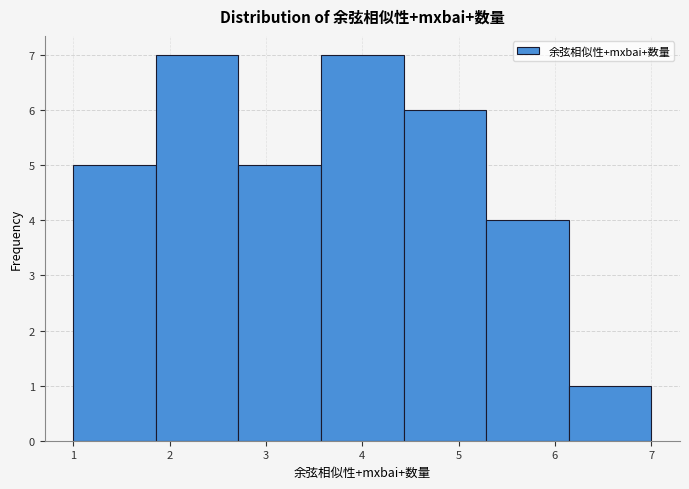

Reading left to right, transcribe this chart: for each bar, give the range it covers on the x-axis and its height. Neither the bar edges nor the heights are printed on the chart, so give them approximately, as read against the axes.

1.0 to 1.9: 5
1.9 to 2.7: 7
2.7 to 3.6: 5
3.6 to 4.4: 7
4.4 to 5.3: 6
5.3 to 6.1: 4
6.1 to 7.0: 1